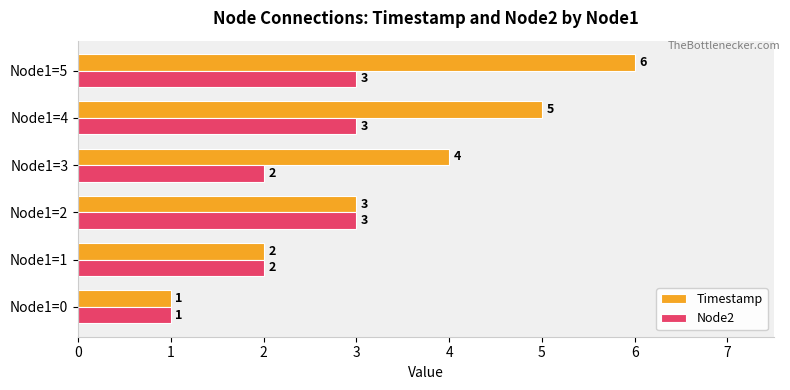

Rank the categories by Timestamp value from highest to lowest.

Node1=5, Node1=4, Node1=3, Node1=2, Node1=1, Node1=0